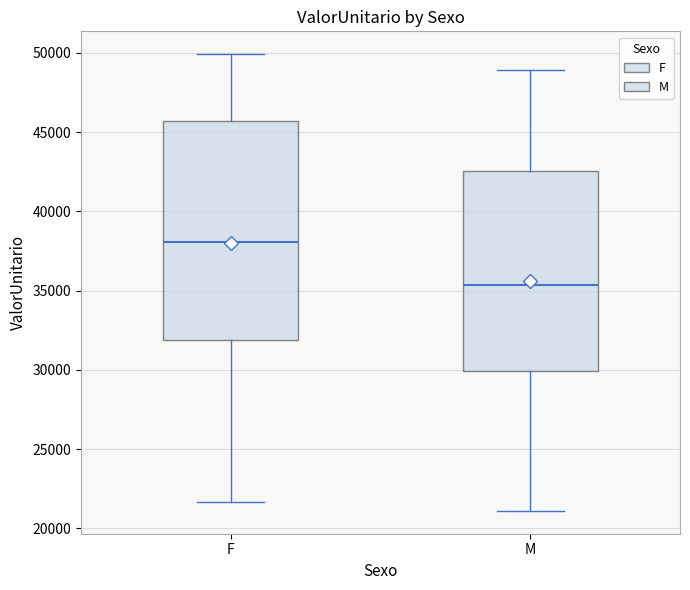

Reading left to right, read every box against the y-axis: the position of its median line, the range the box covers, and the ends of its whiskers. The values are not printed on the chart, so give them approximately, as read against the axis.

F: median 38000, box 32000 to 45500, whiskers 21500 to 50000
M: median 35500, box 30000 to 42500, whiskers 21000 to 49000